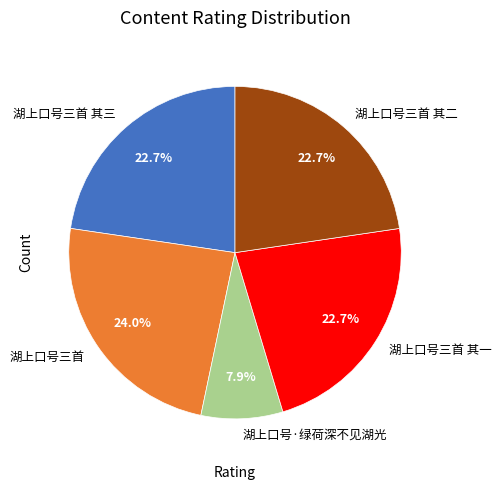

Is 湖上口号三首 其三 the majority of the pie?

No